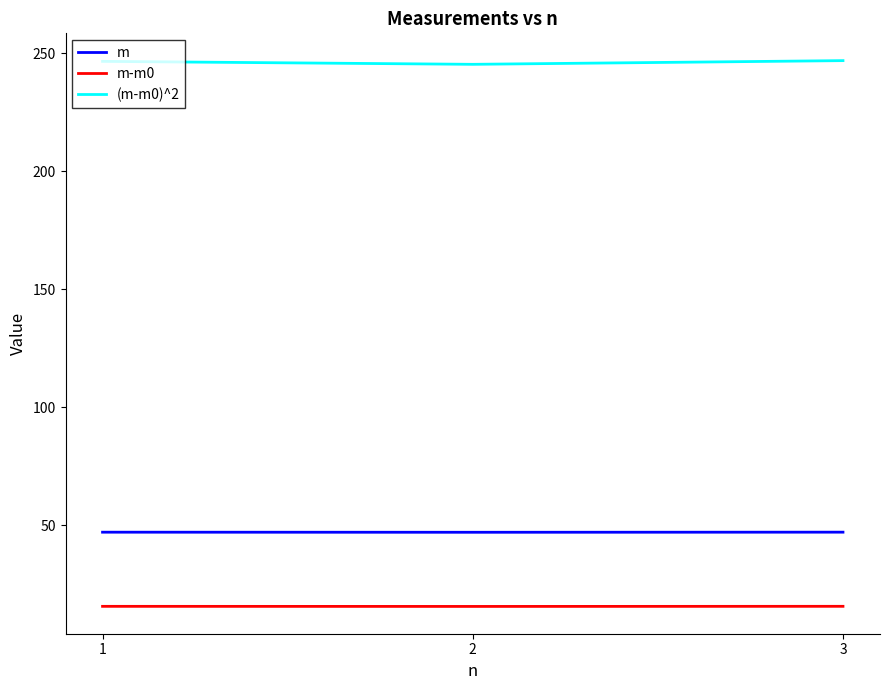

What is the lowest value of the m-m0 series?

15.7